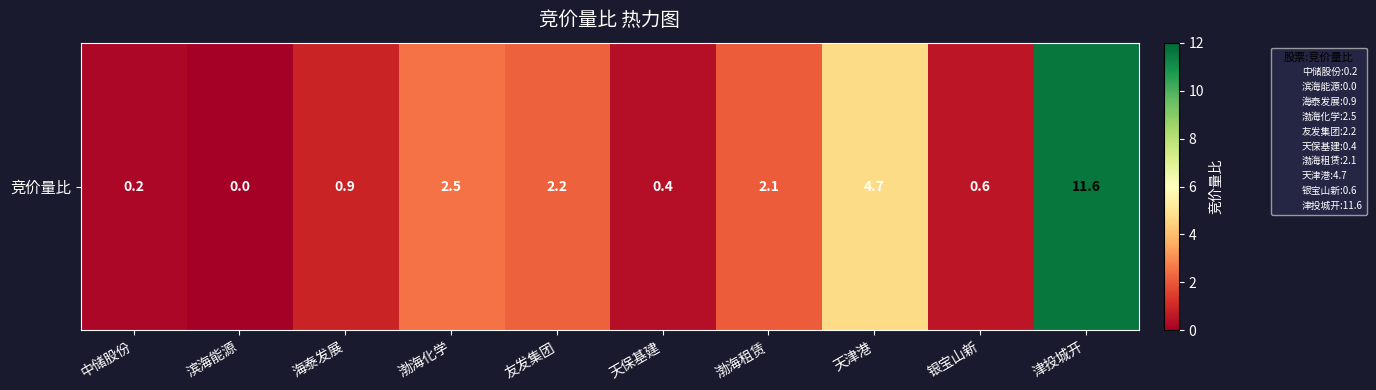

List the labels in order of value, smallest first.

滨海能源, 中储股份, 天保基建, 银宝山新, 海泰发展, 渤海租赁, 友发集团, 渤海化学, 天津港, 津投城开